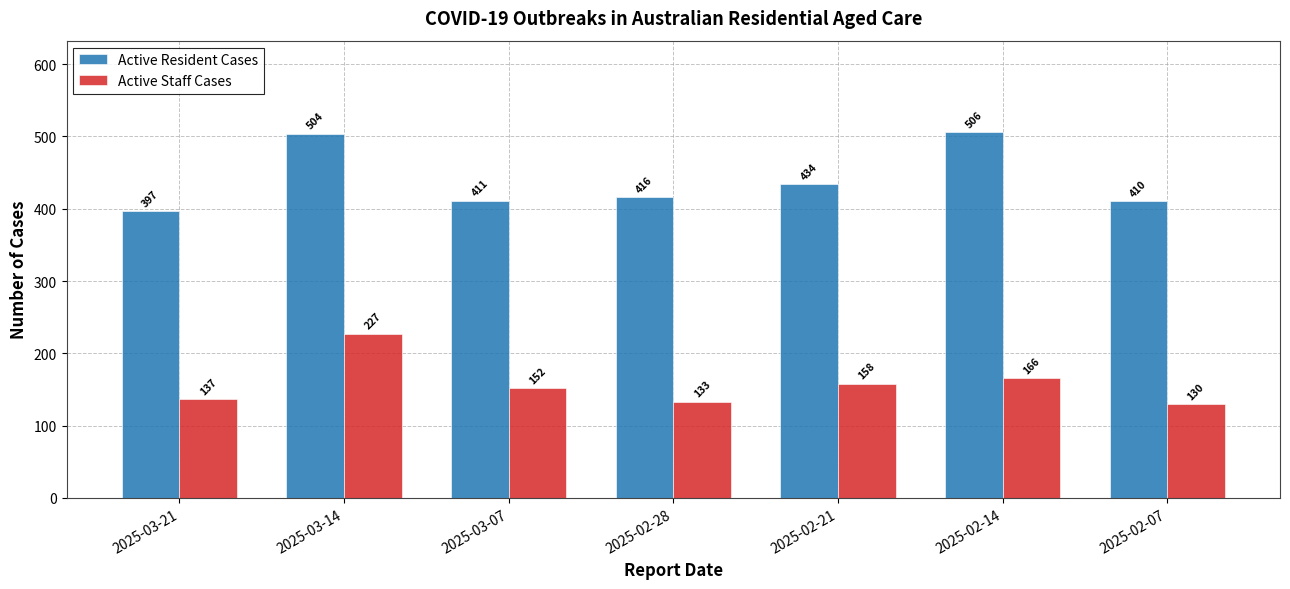

Which series has the largest range (max minus min)?

Active Resident Cases